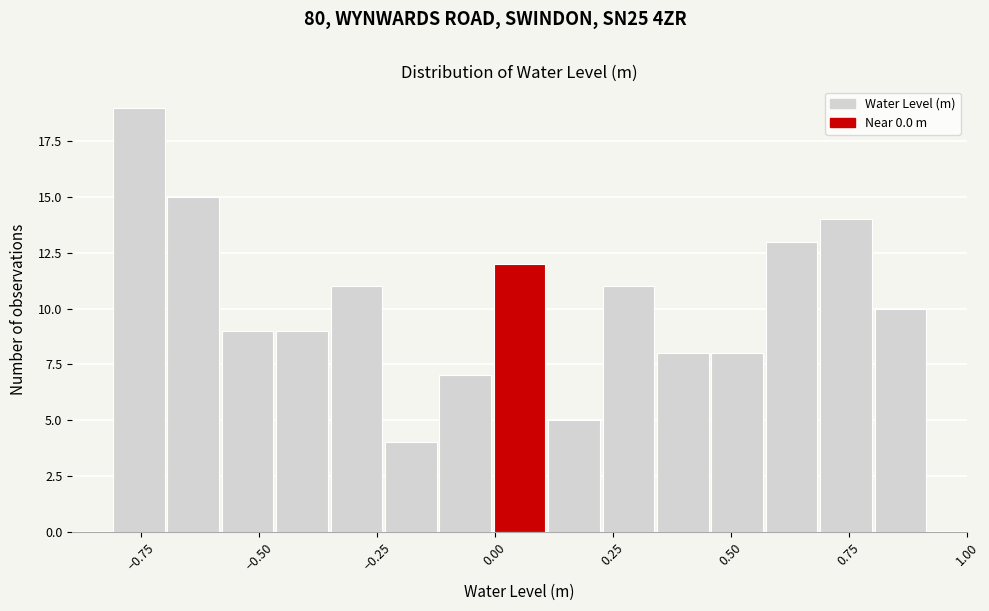

Around what value on the x-axis is the tallest bar? Give the approximate position of its centre, as read against the axis.

-0.75